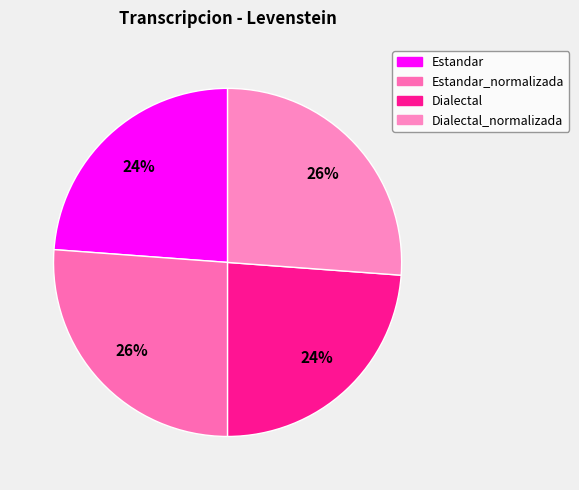

Is it true that Estandar is 24% of the pie?

True